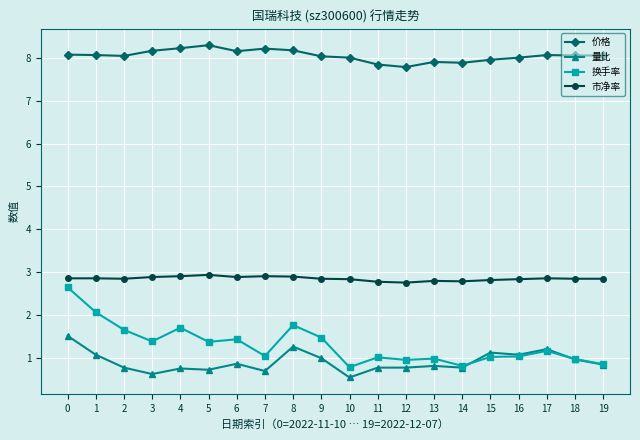

What is the difference between the maximum and minimum values in the 换手率 series?

1.9